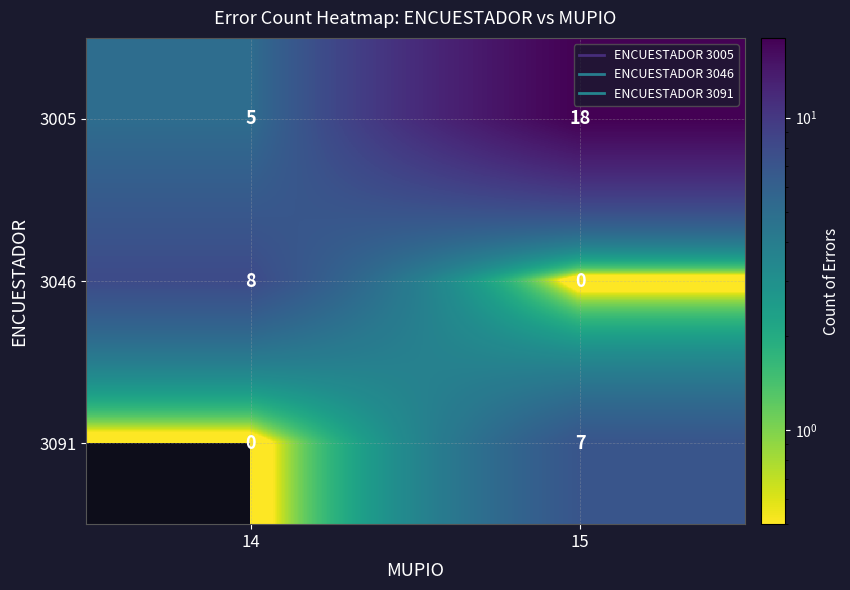

Which series has the largest range (max minus min)?

3005